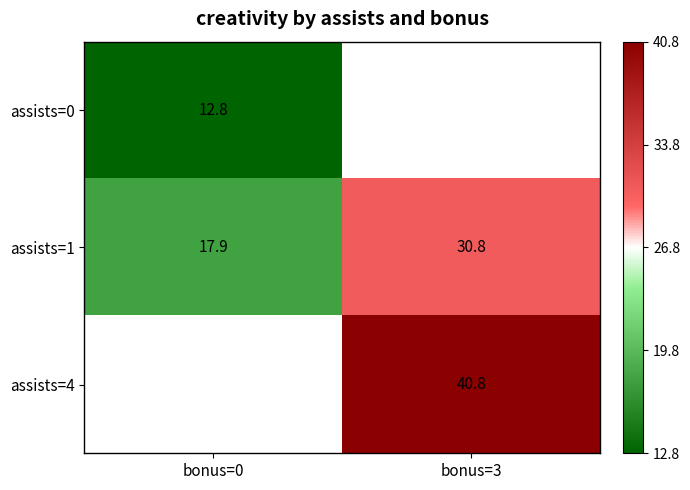

What is the spread (max minus min) of values at bonus=0?

5.1